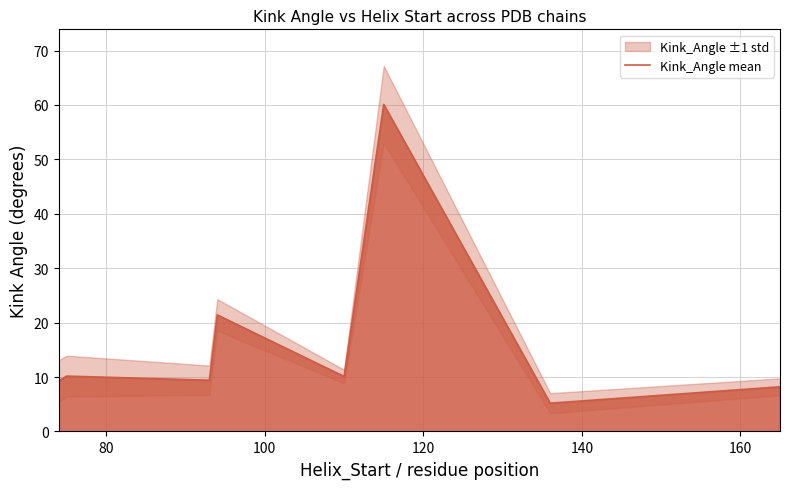

How many categories are shown in the chart?

8